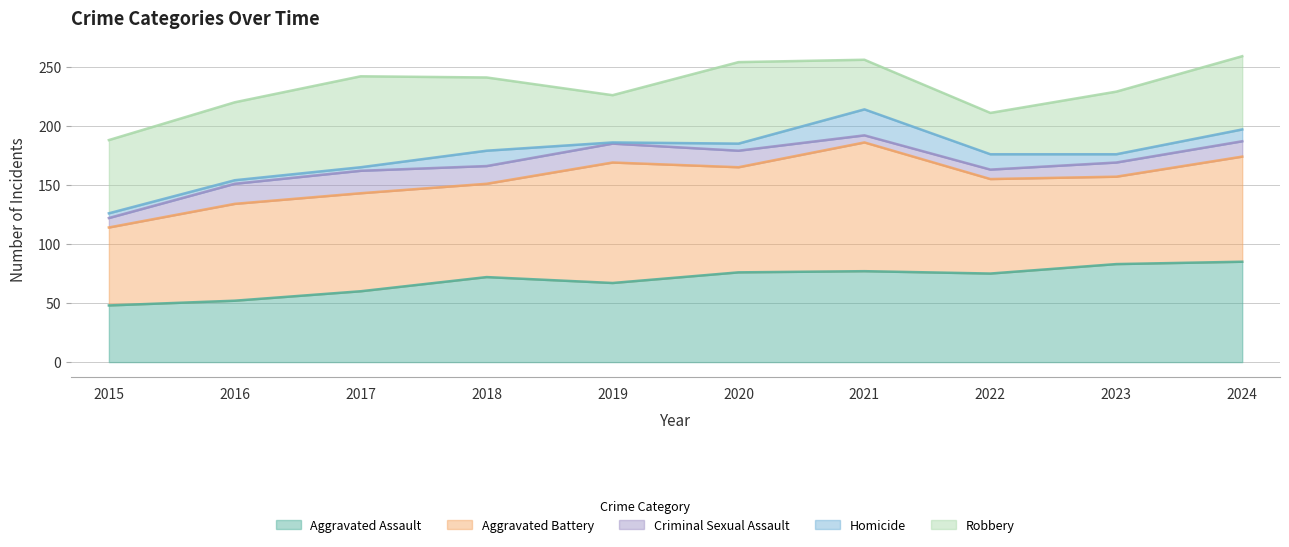

How many interior local valleys does the Homicide series have?

2